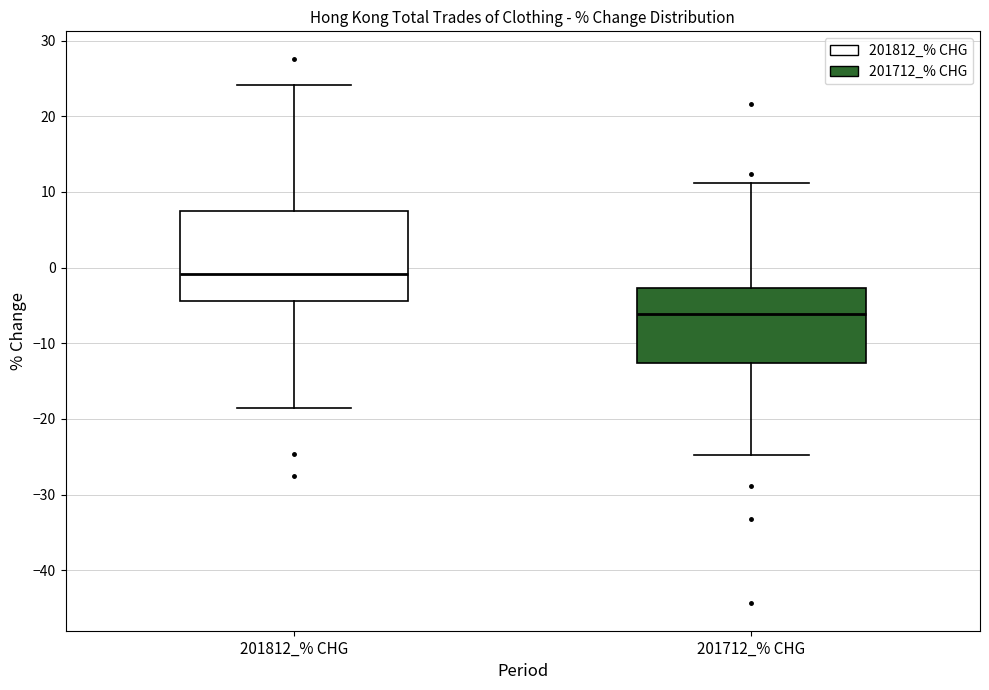

Reading left to right, transcribe this box plot: for each box, give where its median line is, the range the box spans, and where its two whiskers end, as read against the y-axis. The values are not printed on the chart, so give them approximately, as read against the axis.

201812_% CHG: median -1, box -4 to 8, whiskers -19 to 24
201712_% CHG: median -6, box -13 to -3, whiskers -25 to 11